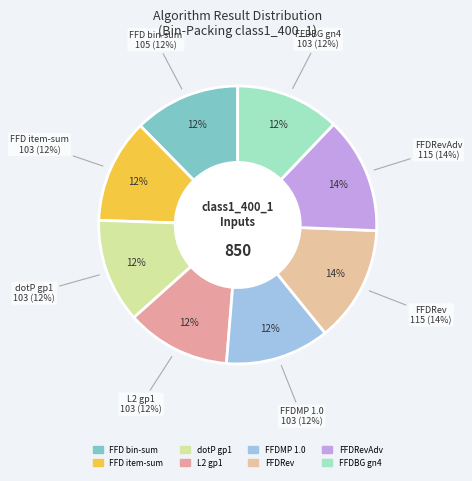

Is there a majority slice in this chart?

No